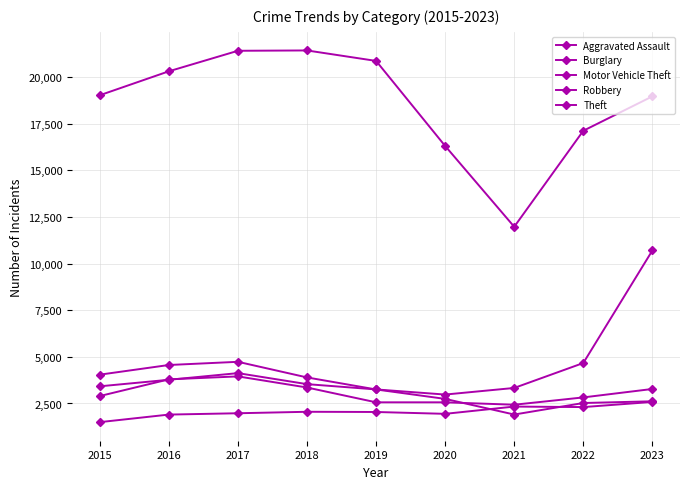

What is the minimum value for Motor Vehicle Theft?

2978